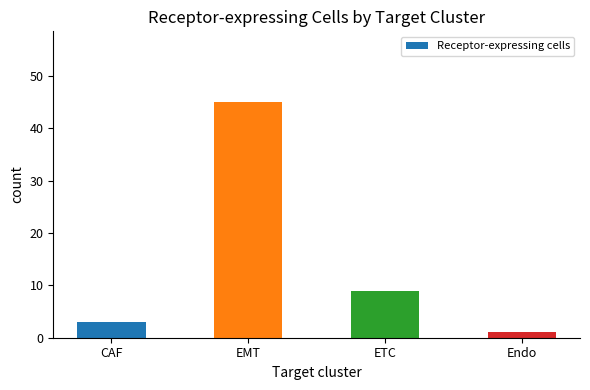

Reading left to right, what are all the values shown in this chart?

CAF=3	EMT=45	ETC=9	Endo=1